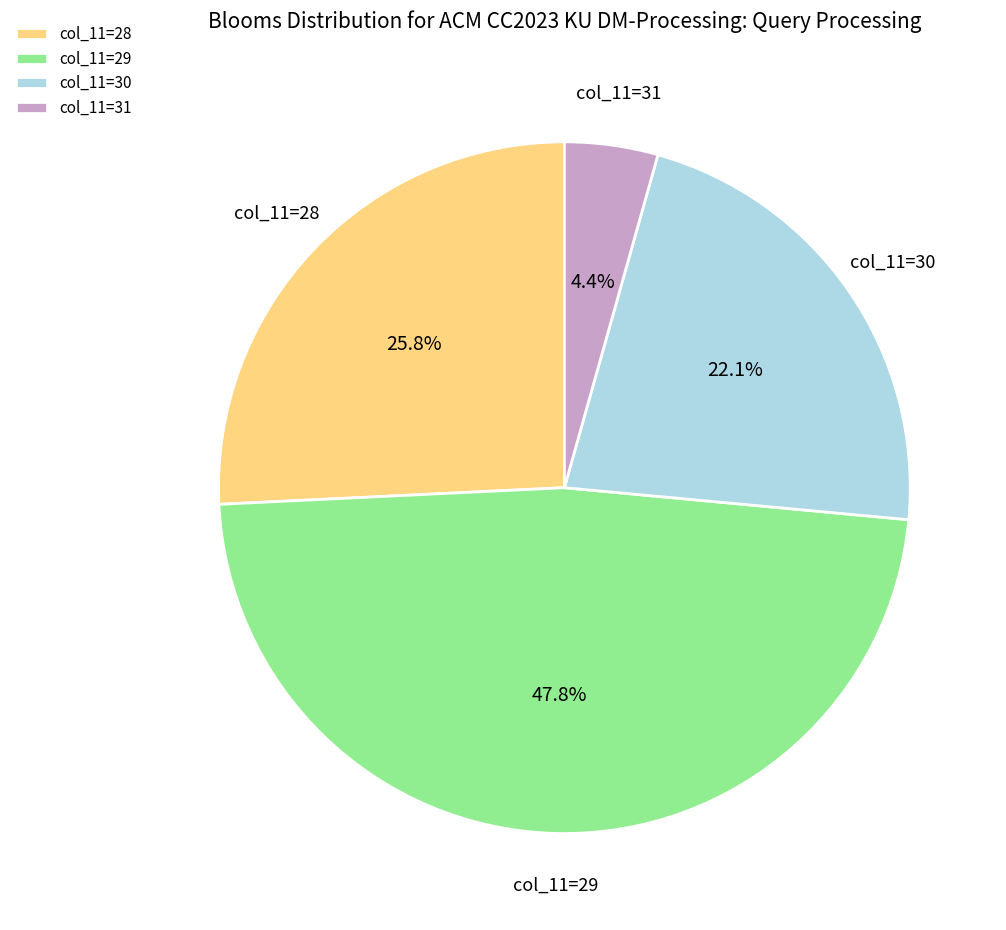

To the nearest percent, what is the difference between the largest and smallest slice percentages?

43%